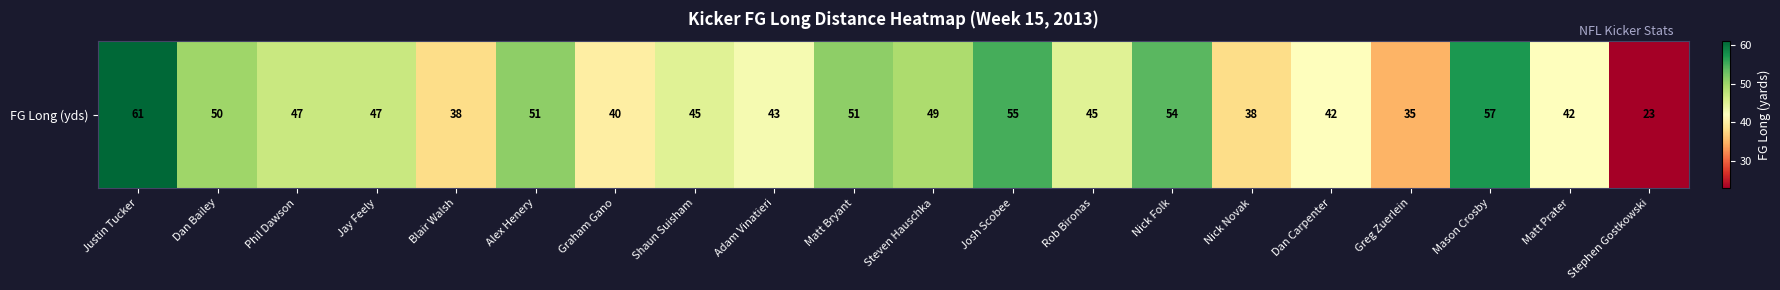

Reading left to right, list all the values displayed in this chart.

61	50	47	47	38	51	40	45	43	51	49	55	45	54	38	42	35	57	42	23